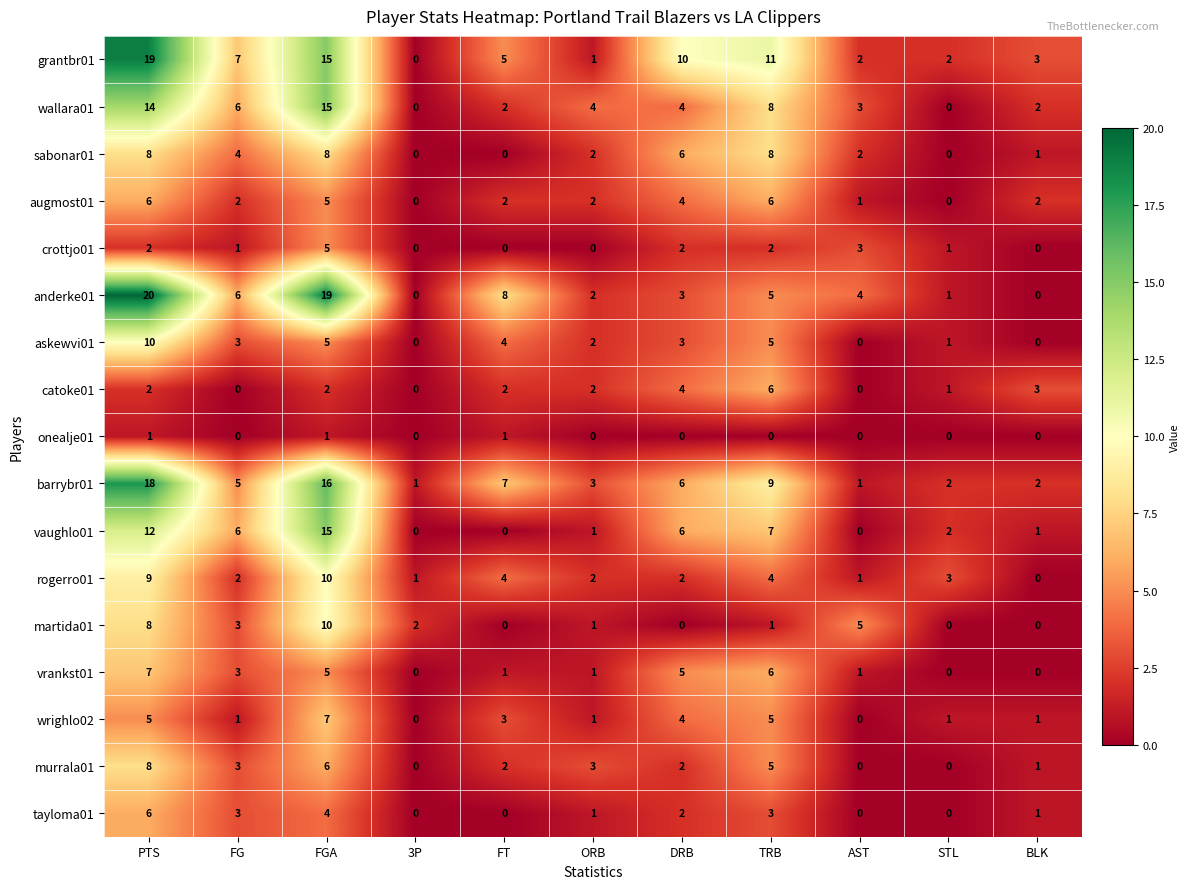

At which category is the sum across all series the highest?

PTS